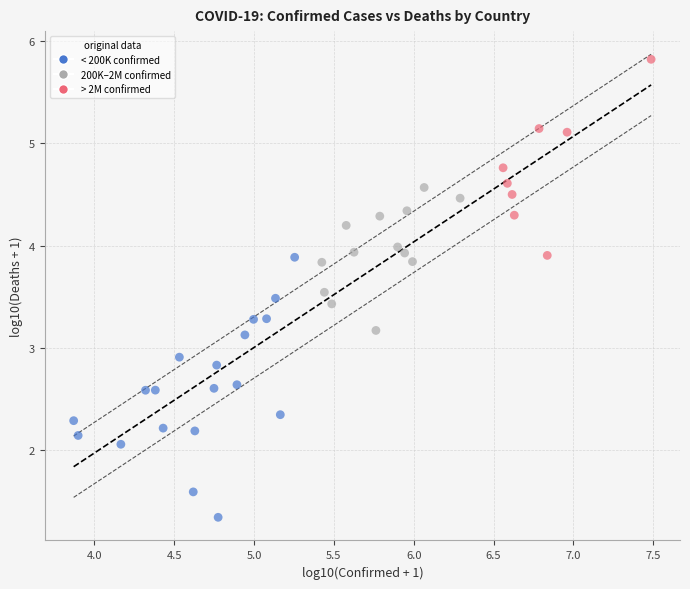

What is the range of X values (max minus min)?

3.6